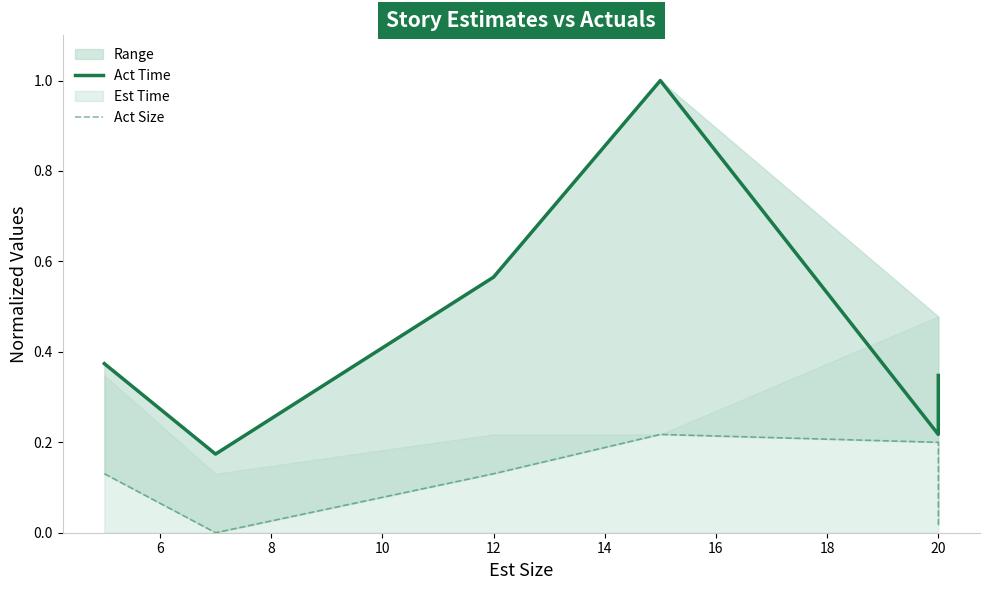

At 6, list the series in order from smallest to largest.

Act Size, Act Time